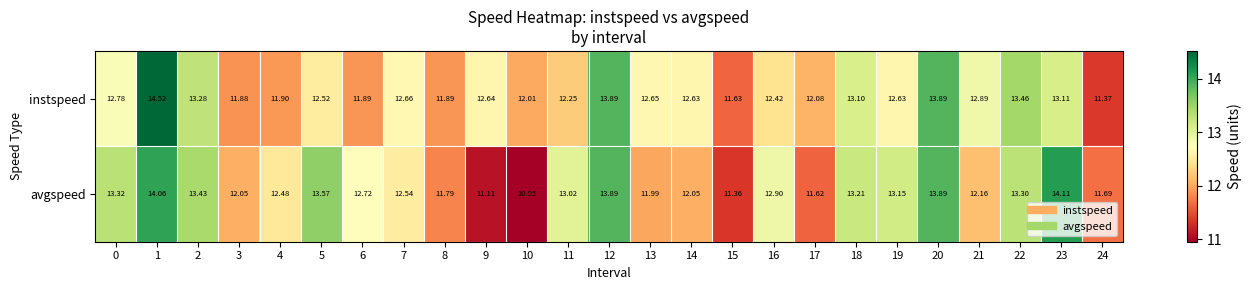

Is the value of instspeed at 17 greater than the value of avgspeed at 19?

No